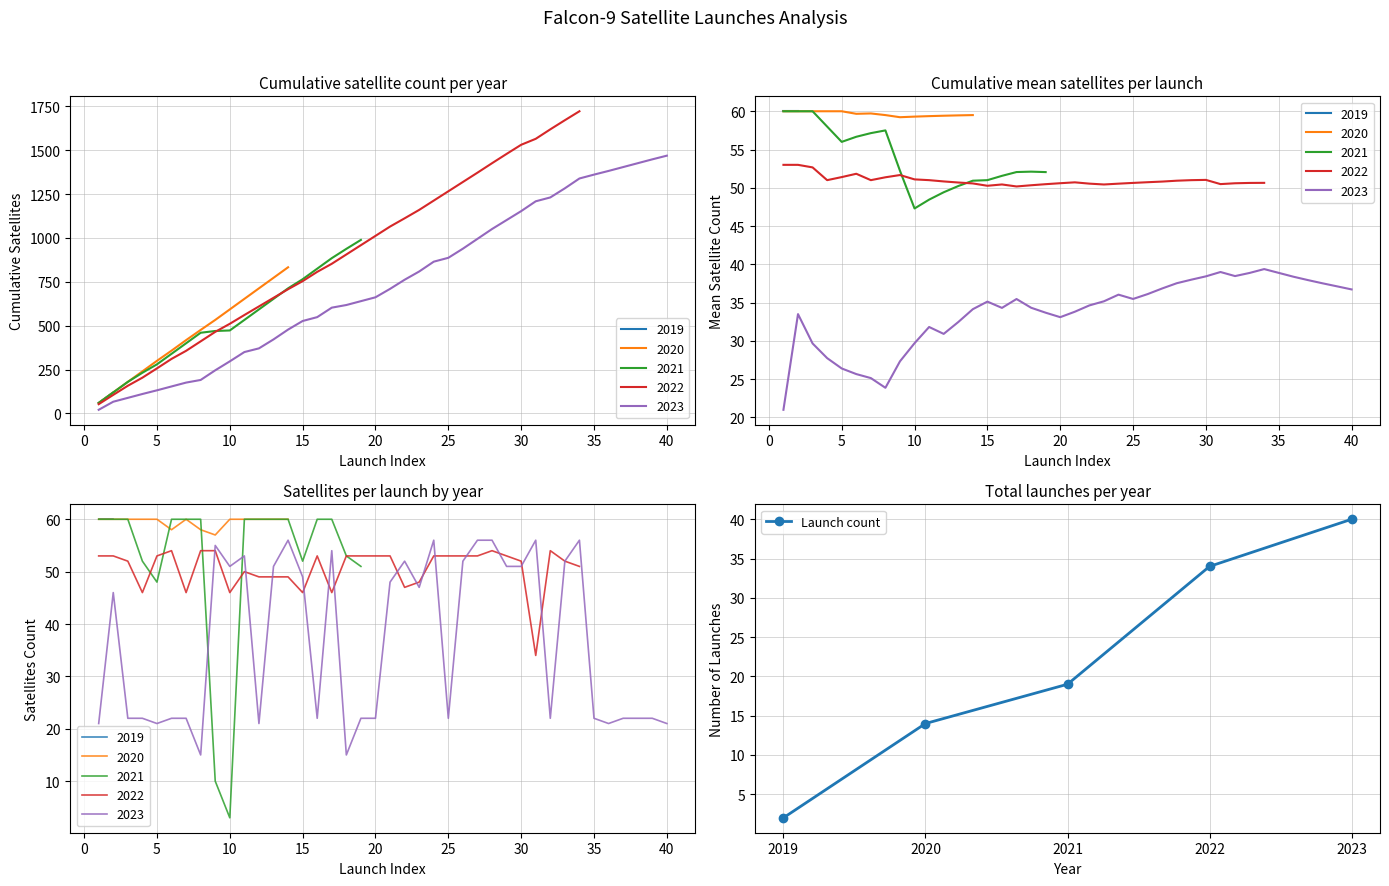

At which label does Launch count reach its peak?

2023